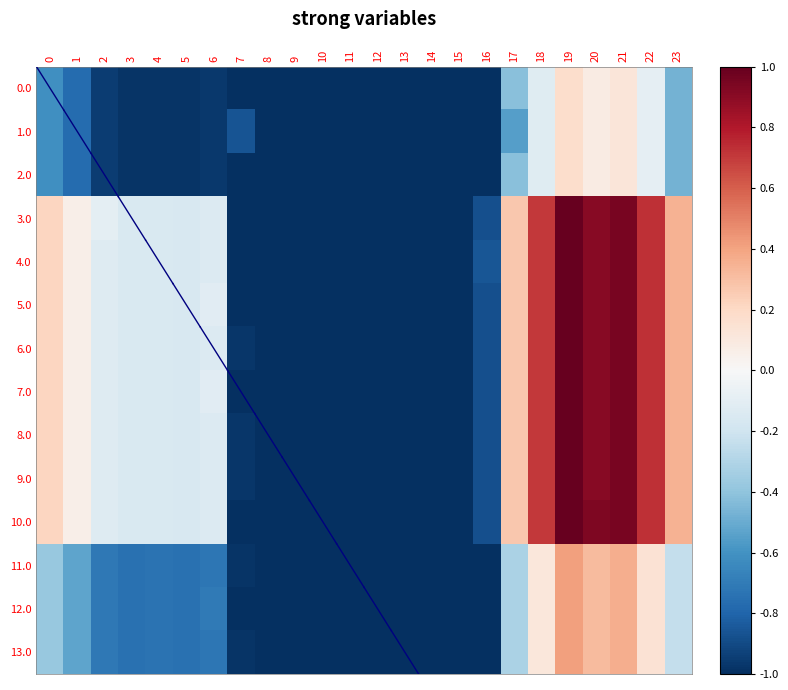

At which category is the sum across all series the highest?

19